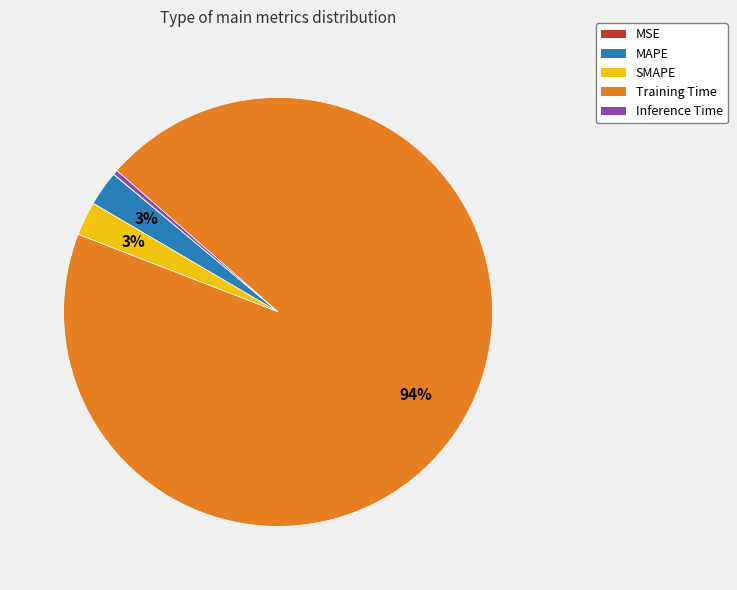

To the nearest percent, what is the average slice percentage?

20%